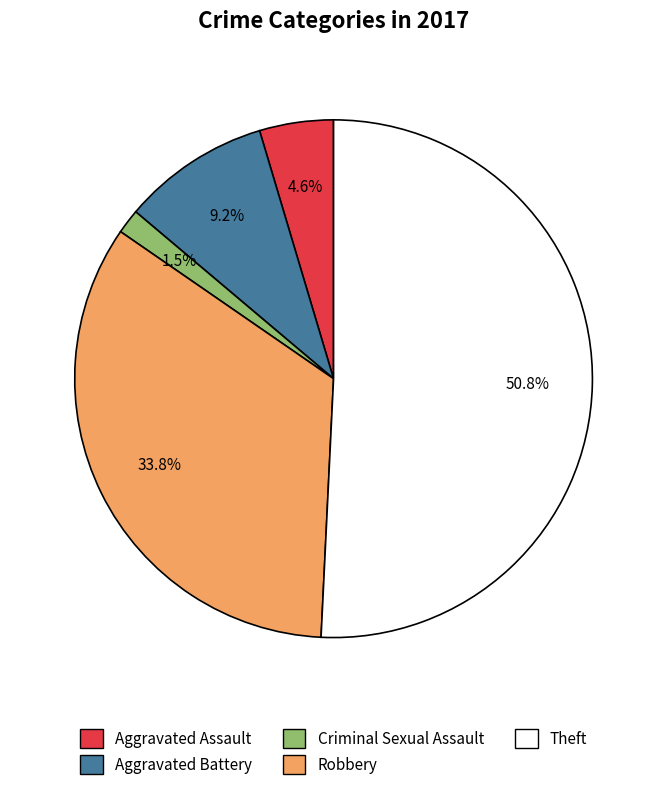

The Theft slice represents 58% of the pie. True or false?

False